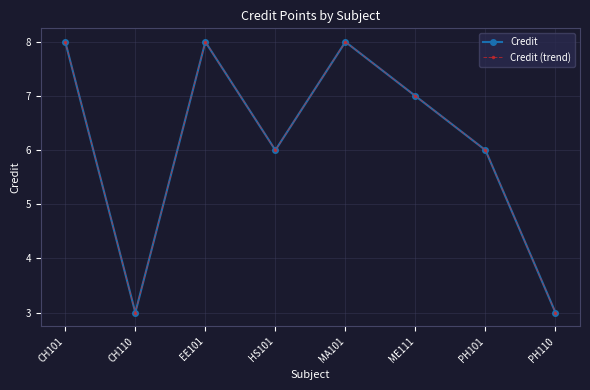

True or false: Credit (trend) has more than 2 interior local peaks.

False